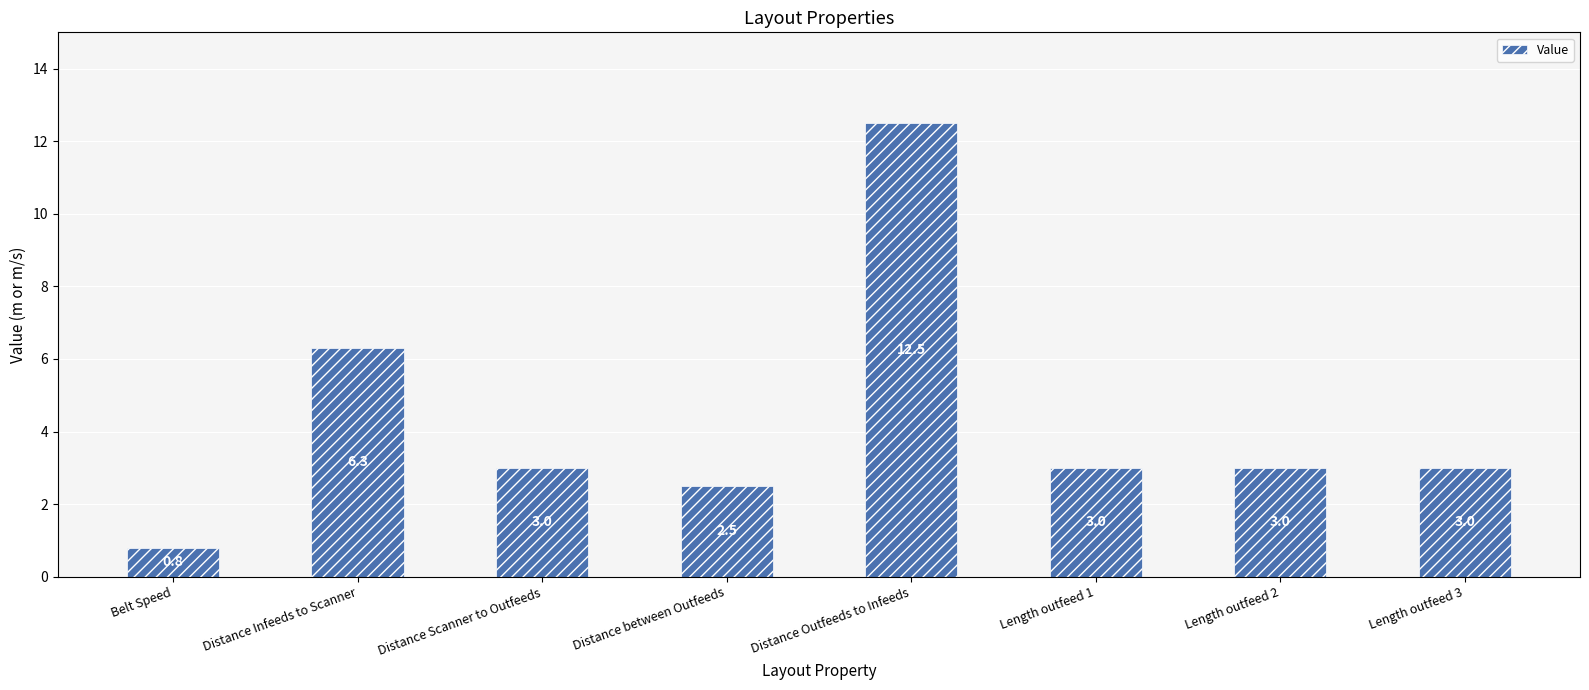

What is the sum of the values at Distance between Outfeeds and Belt Speed?

3.3